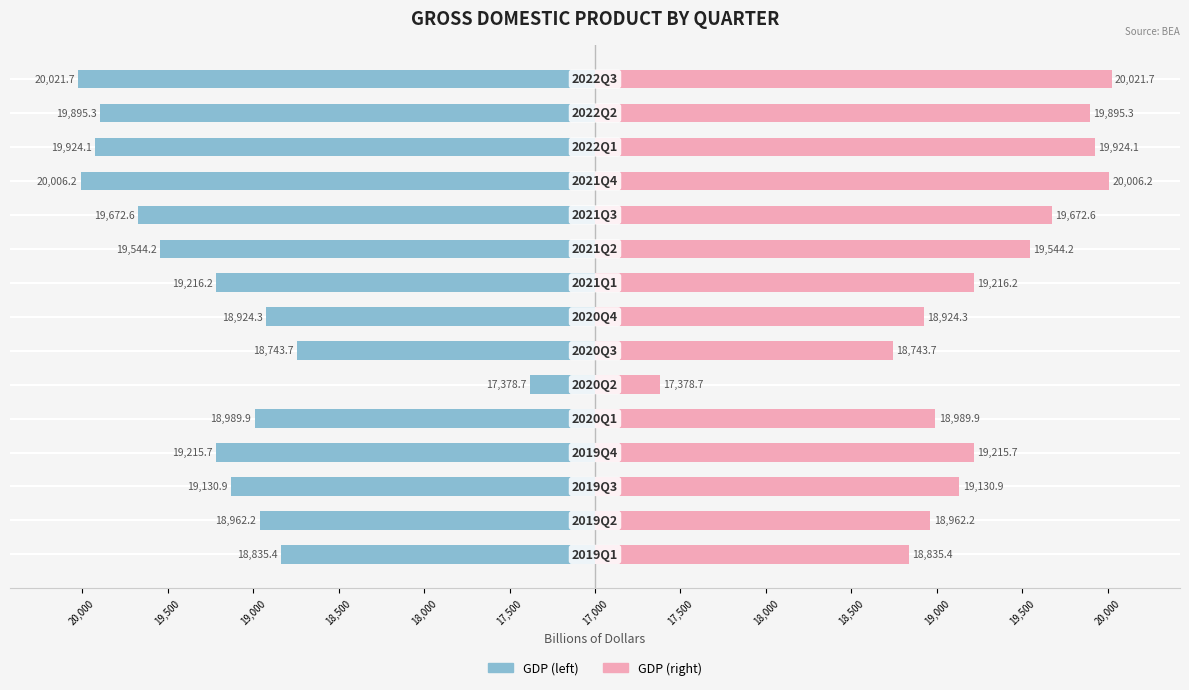

At how many categories does at least one series exceed -707?

15